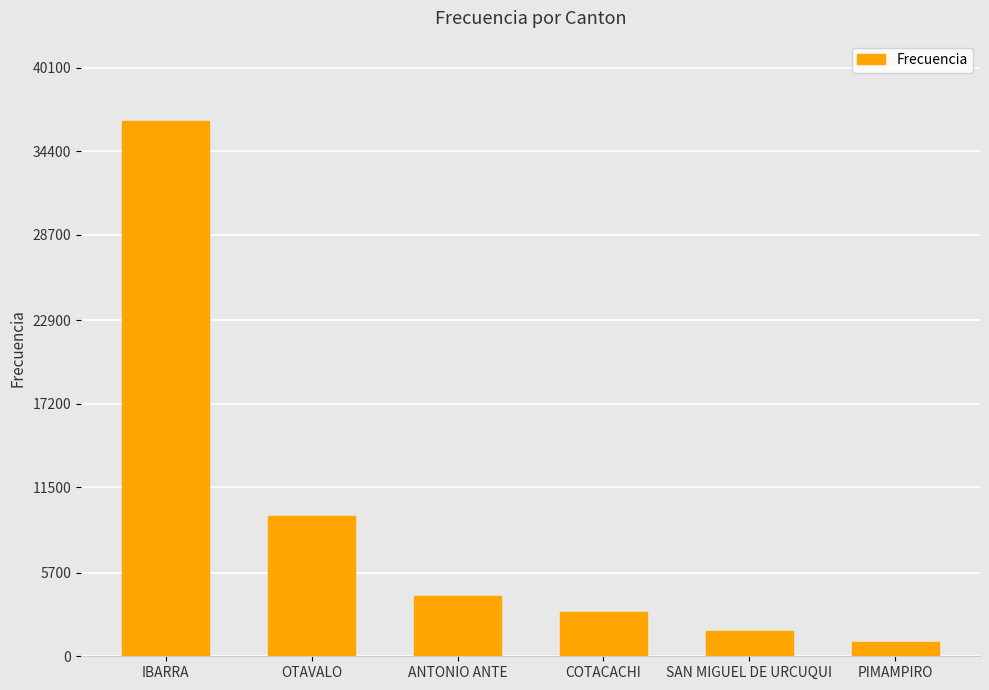

What is the change in value from COTACACHI to PIMAMPIRO?

-2032